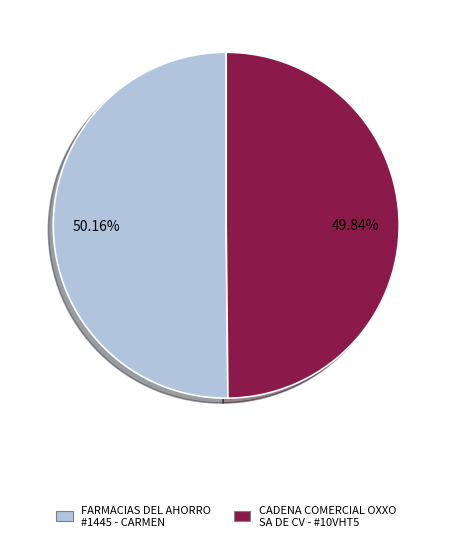

Does any single category account for the majority?

Yes